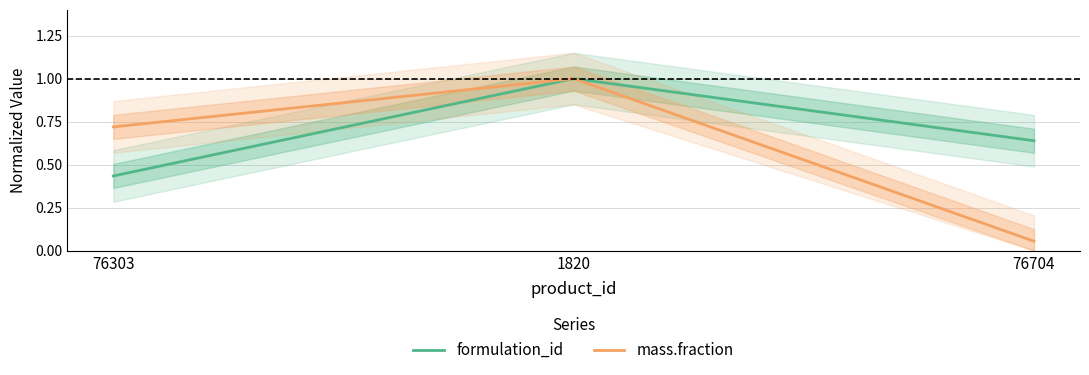

True or false: mass.fraction has a value of 0.3 at 76303.

False